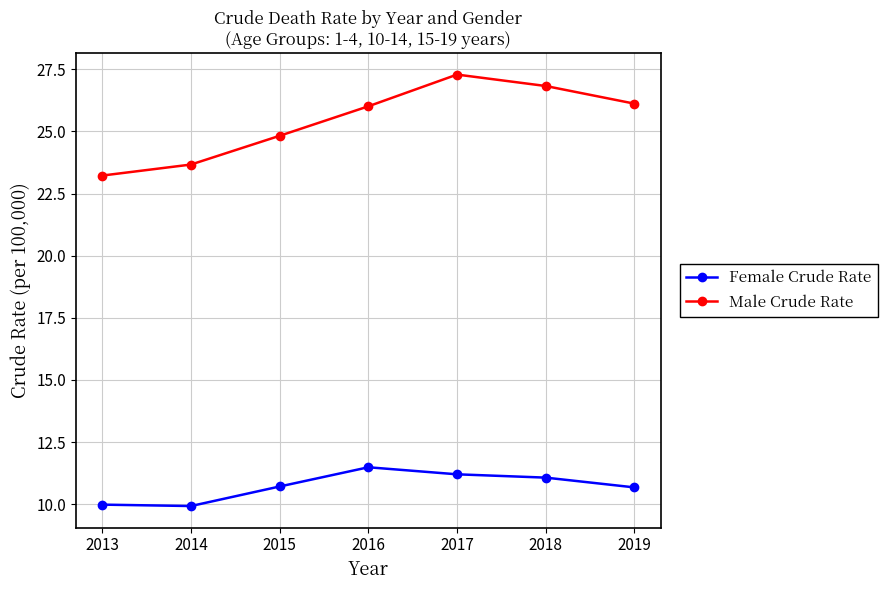

The value of Female Crude Rate at 2016 is 11.5. True or false?

True